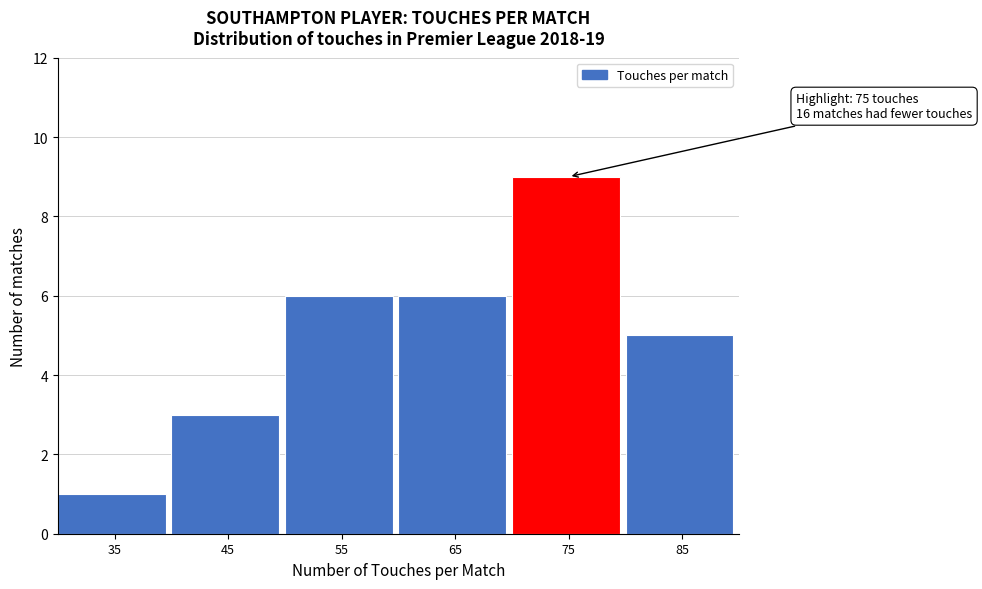

Reading left to right, list all the values displayed in this chart.

35=1	45=3	55=6	65=6	75=9	85=5